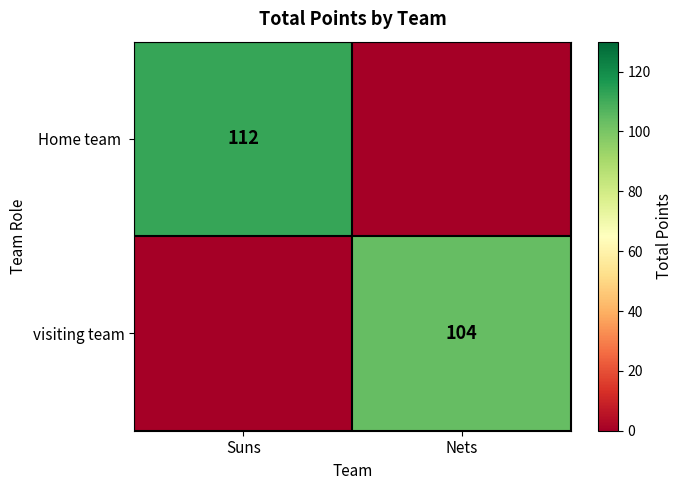

True or false: visiting team has a value of 152 at Nets.

False